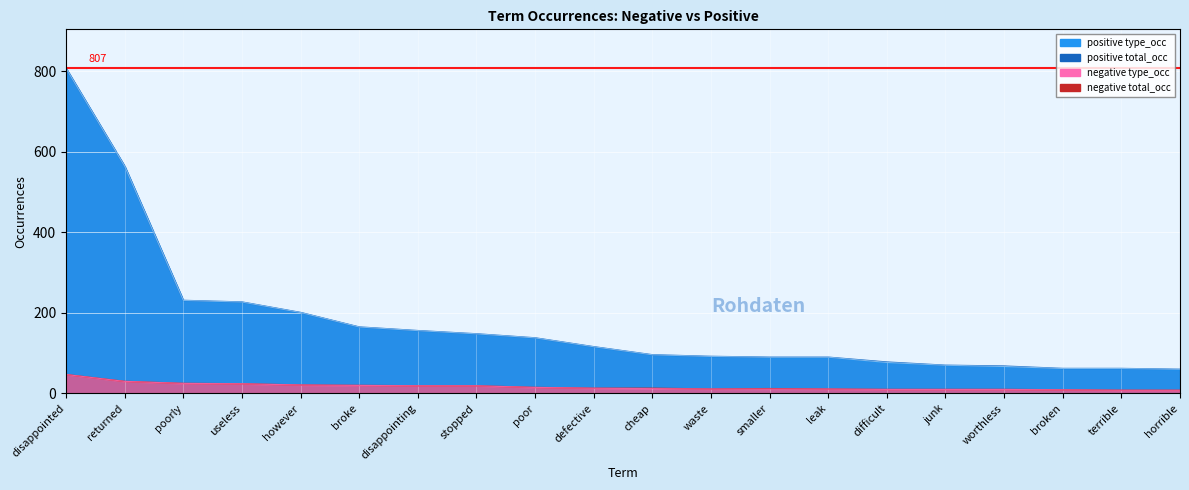

What is the difference between the negative type_occ values at leak and junk?

1